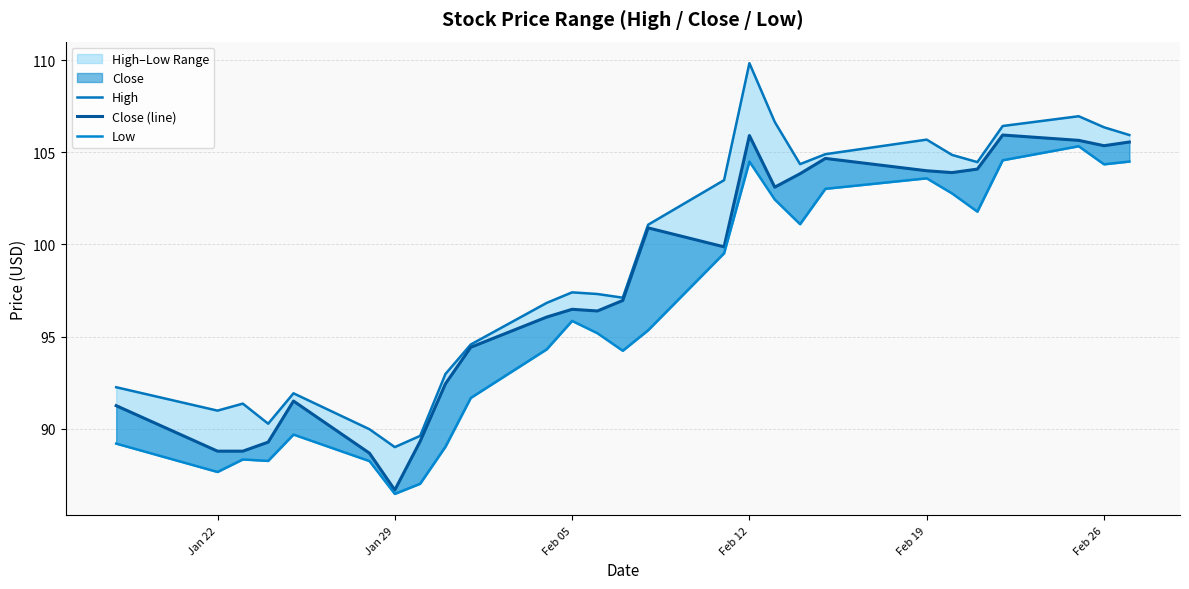

What is the average value of the Low series?

96.2